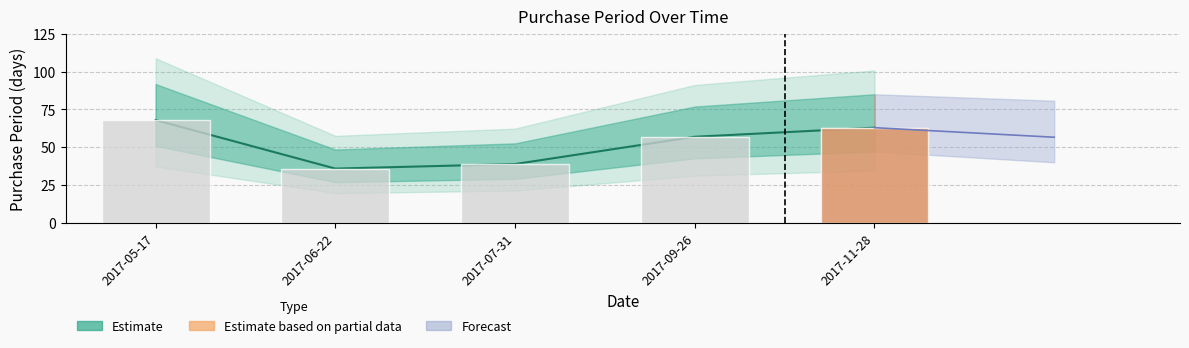

What is the difference between the maximum and second lowest values?

29